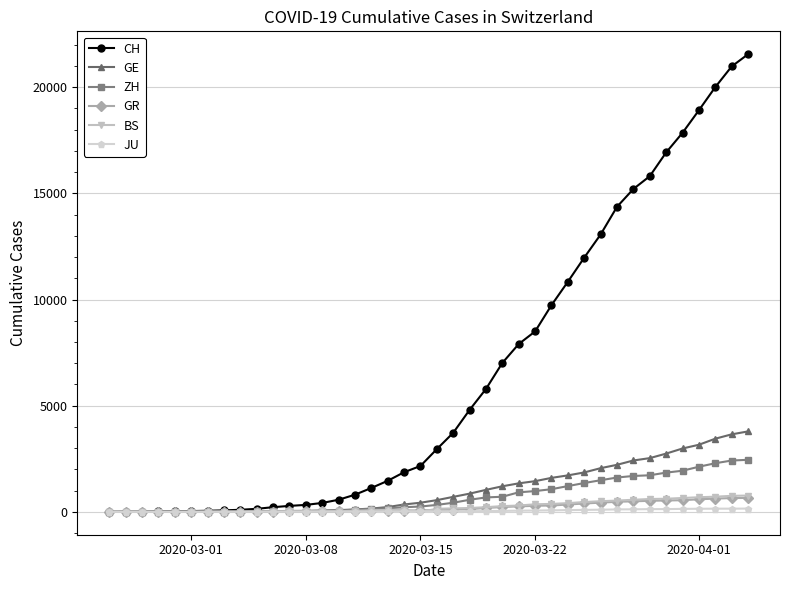

What is the average value of the ZH series?

725